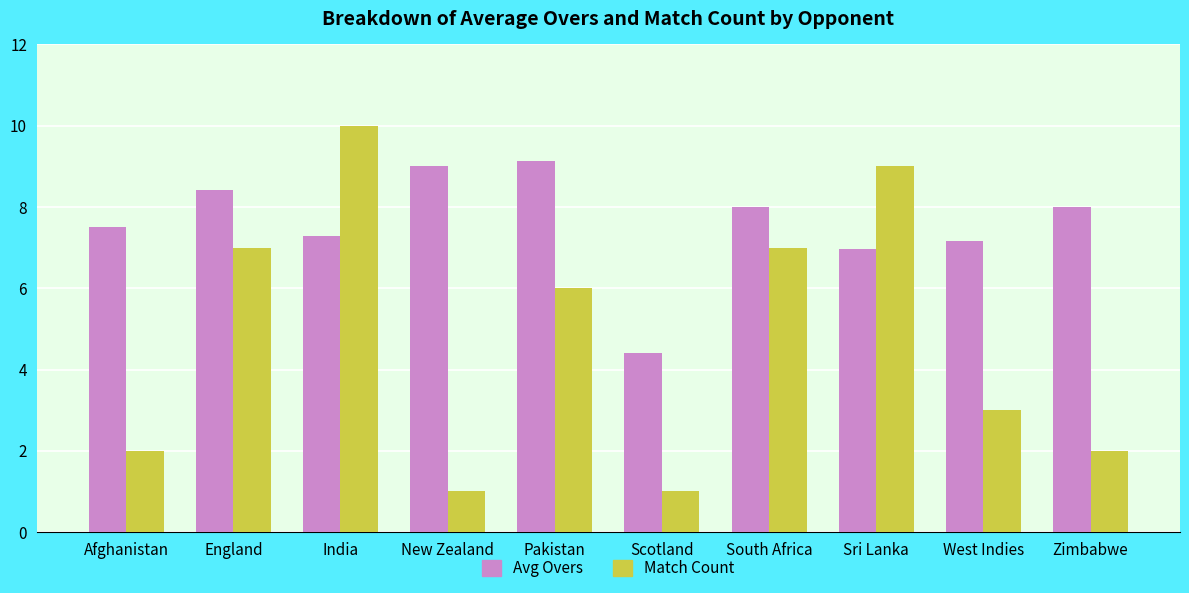

What is the difference between the second highest and second lowest values in the Avg Overs series?

2.0